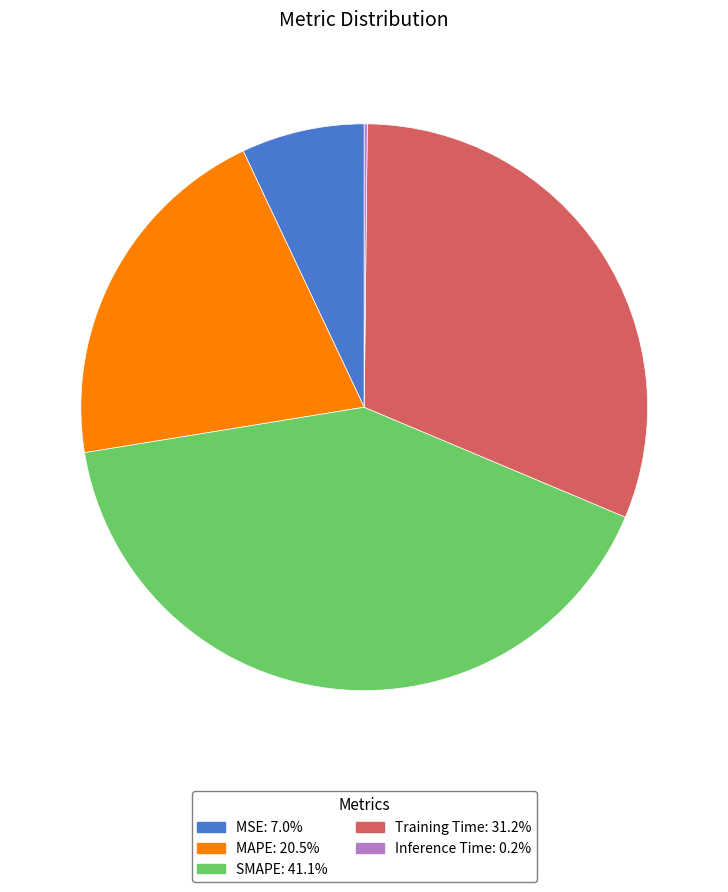

What is the largest slice in the pie chart?

SMAPE